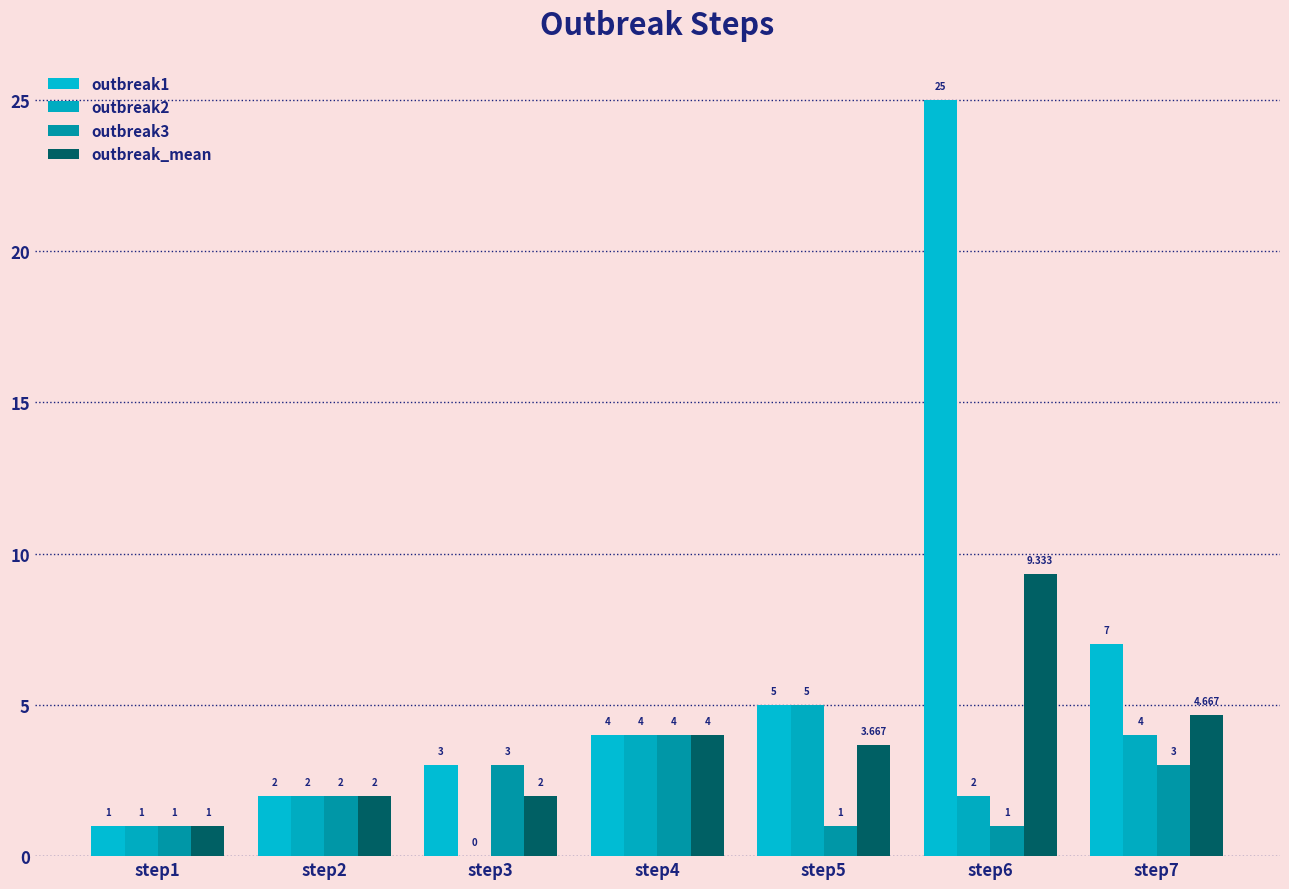

At which label does outbreak2 reach its minimum?

step3